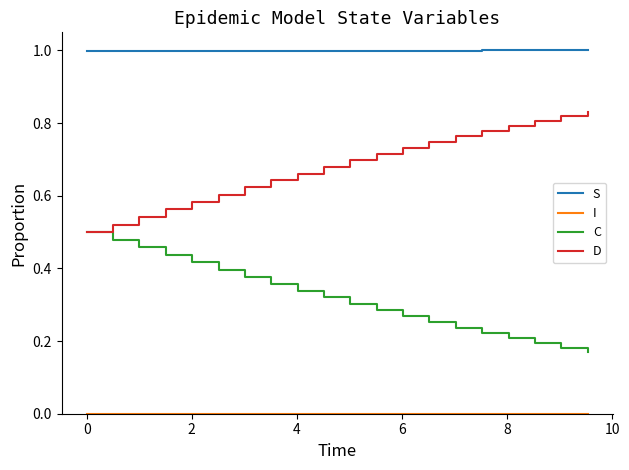

What is the maximum value shown in the chart?

1.0